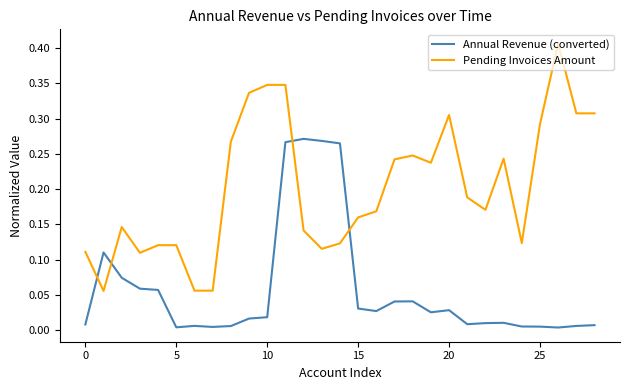

What are all the series names shown in the legend?

Annual Revenue (converted), Pending Invoices Amount